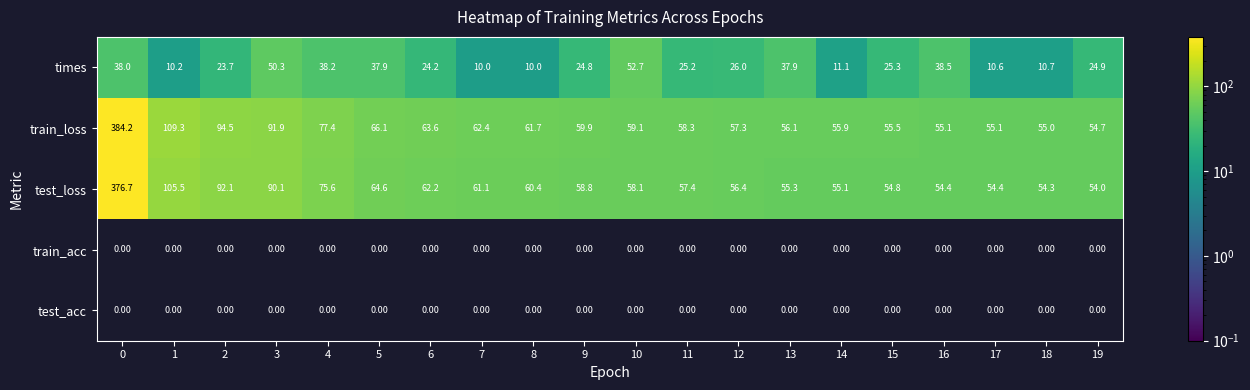

Between 1 and 16, which series saw the biggest shift?

train_loss